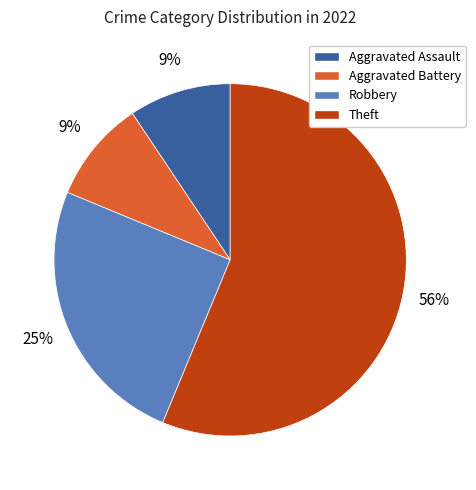

What is the largest slice in the pie chart?

Theft